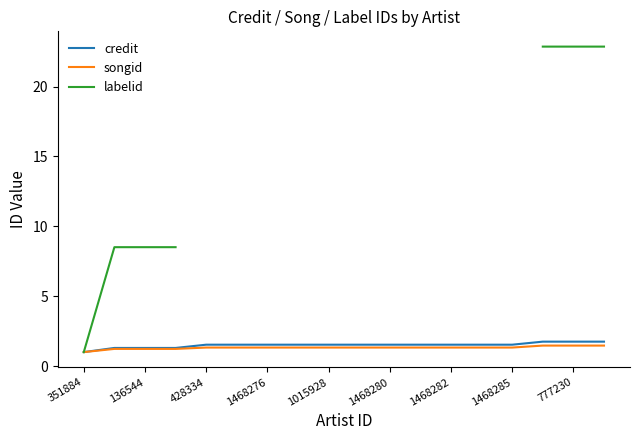

How many categories are shown in the chart?

18